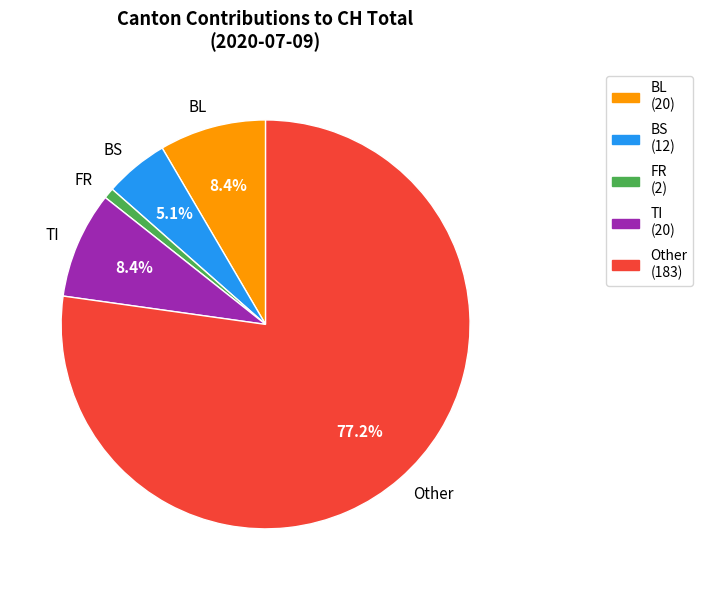

Which category has the biggest portion of the pie?

Other